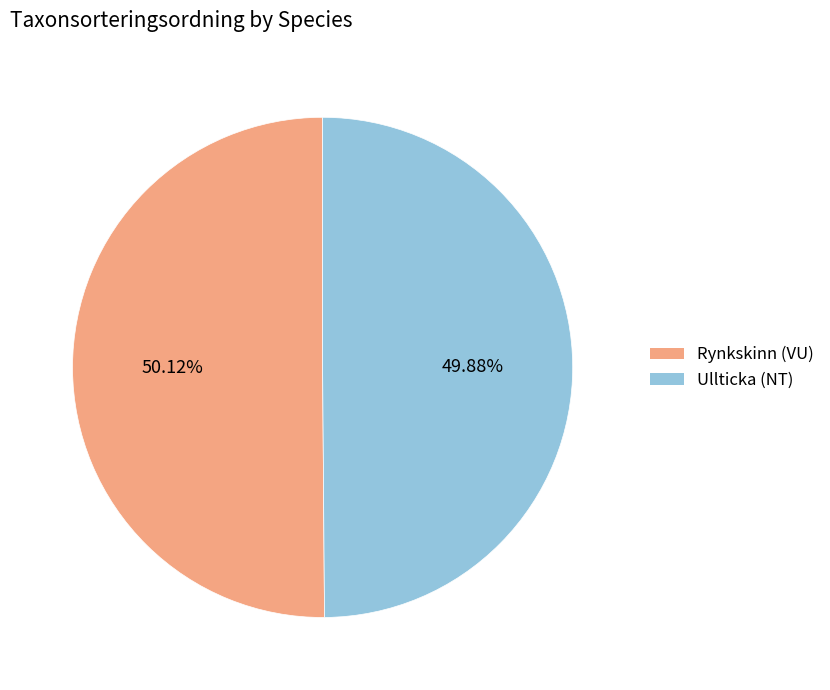

Approximately how many times larger is the value at Rynkskinn (VU) compared to Ullticka (NT)?

1.0